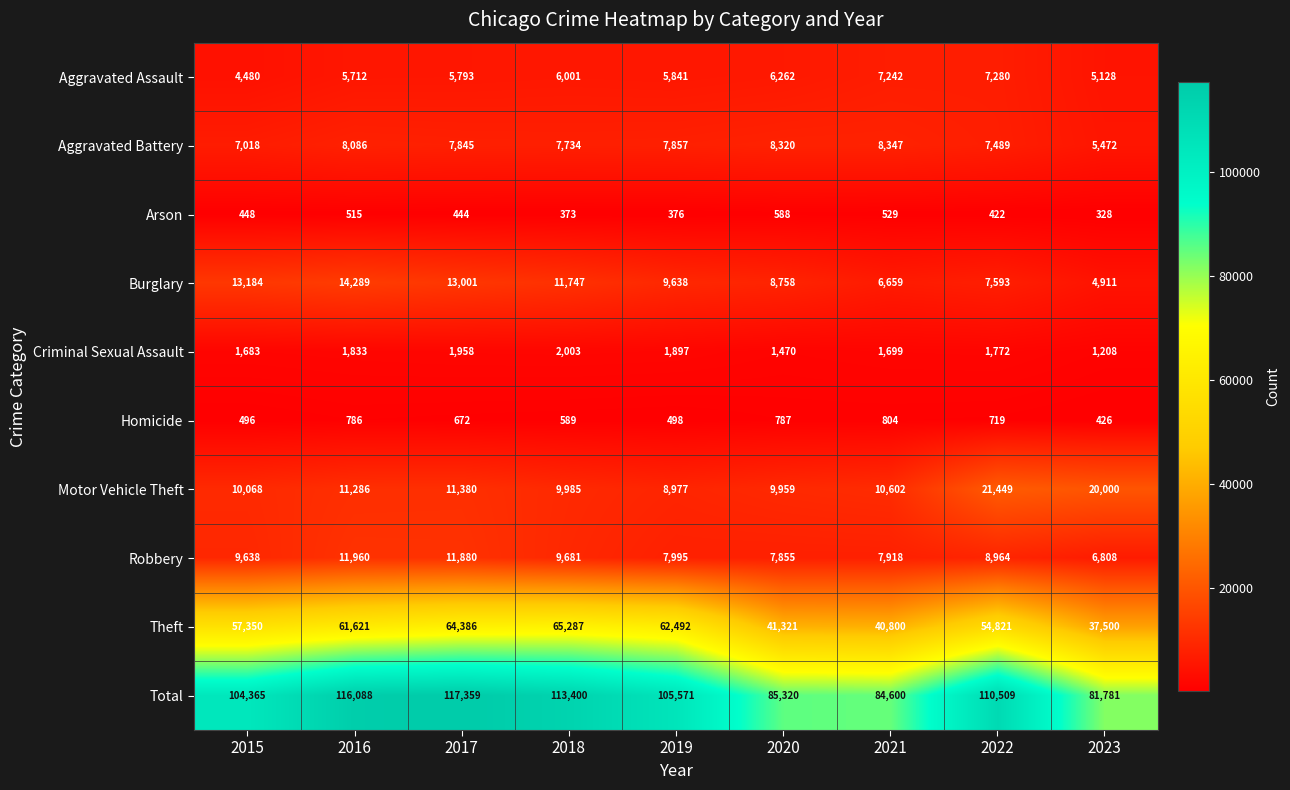

The value of Total at 2018 is 113400. True or false?

True